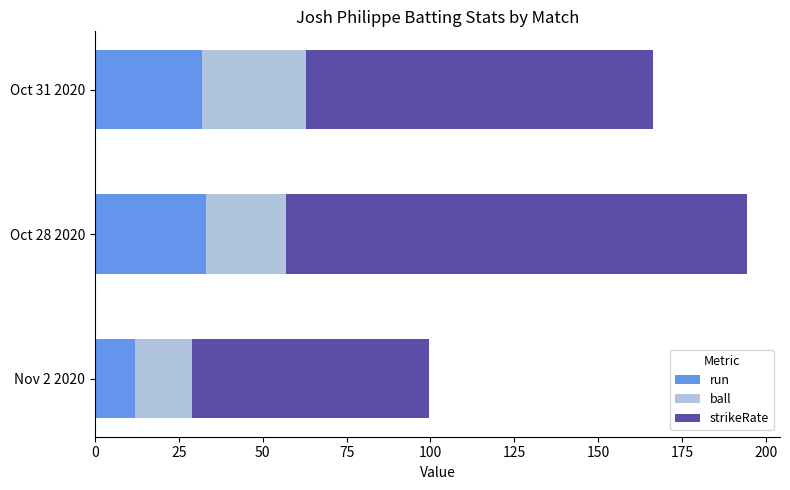

What is the total value across all series at Oct 28 2020?

194.5